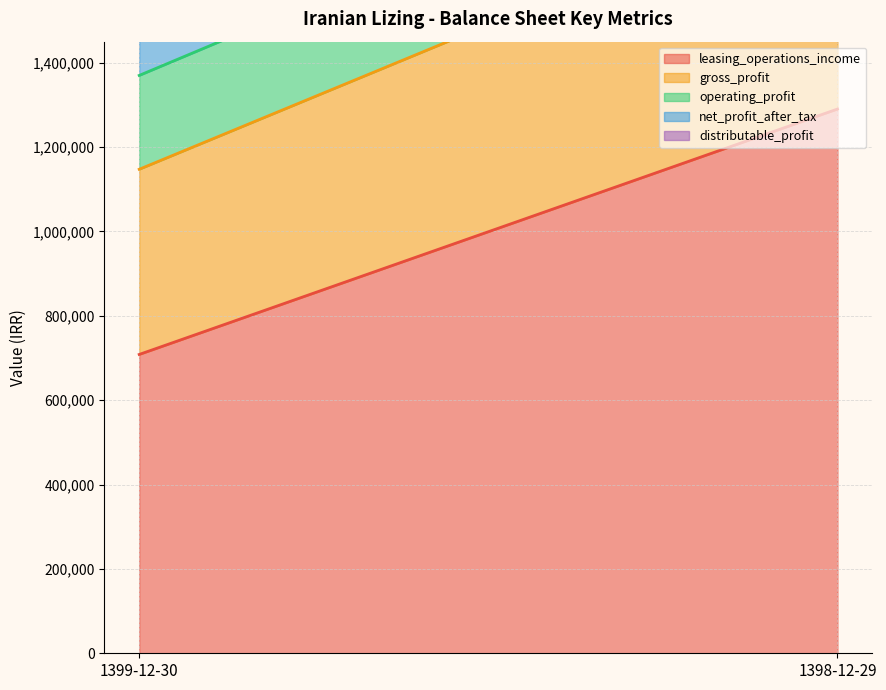

What are all the series names shown in the legend?

leasing_operations_income, gross_profit, operating_profit, net_profit_after_tax, distributable_profit